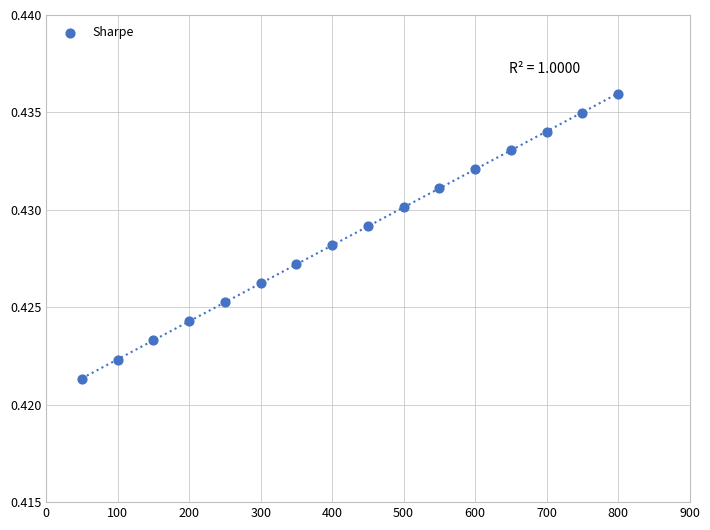

What is the range of X values (max minus min)?

750.0